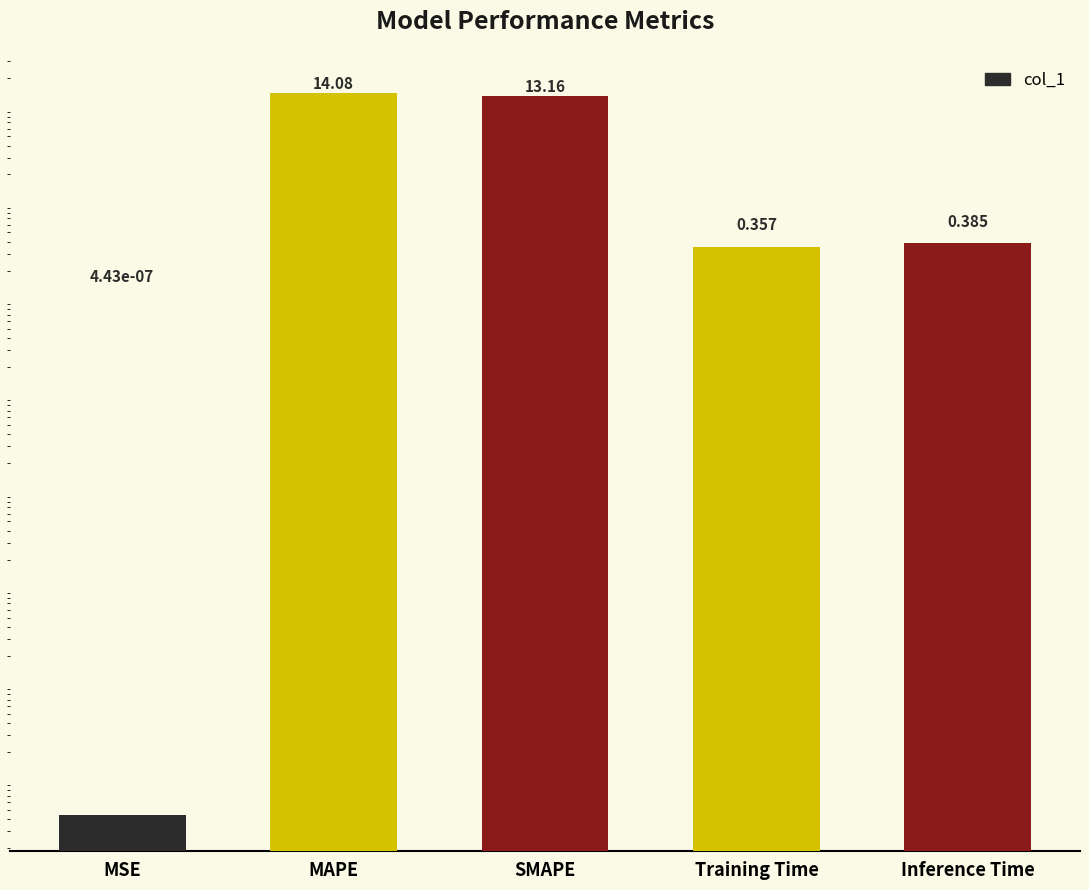

The chart shows a value of 0.4 at Inference Time. True or false?

True